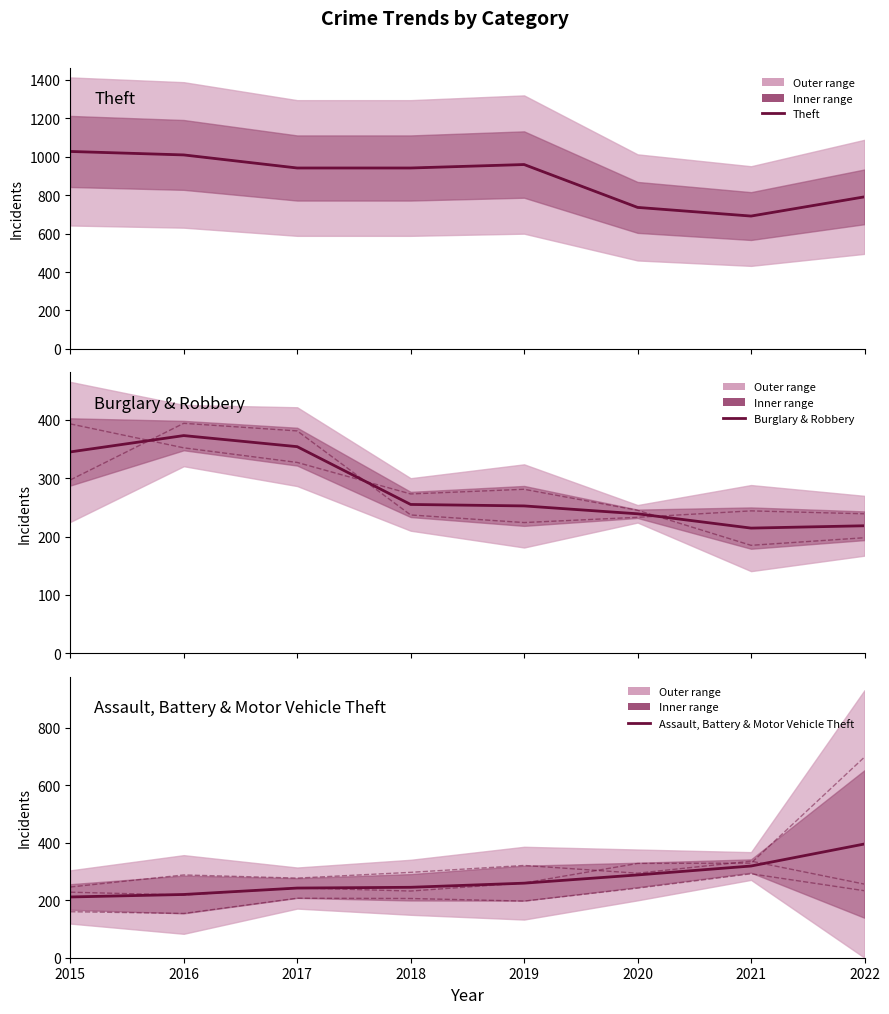

What is the difference between the Motor Vehicle Theft values at 2017 and 2018?

11